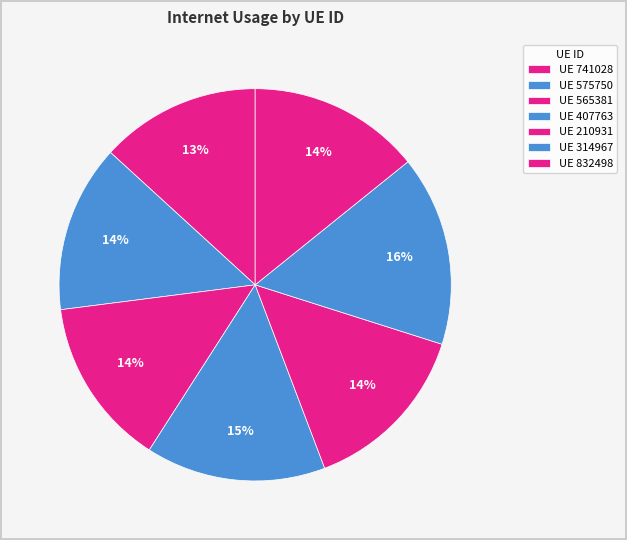

How many slices are in this pie chart?

7